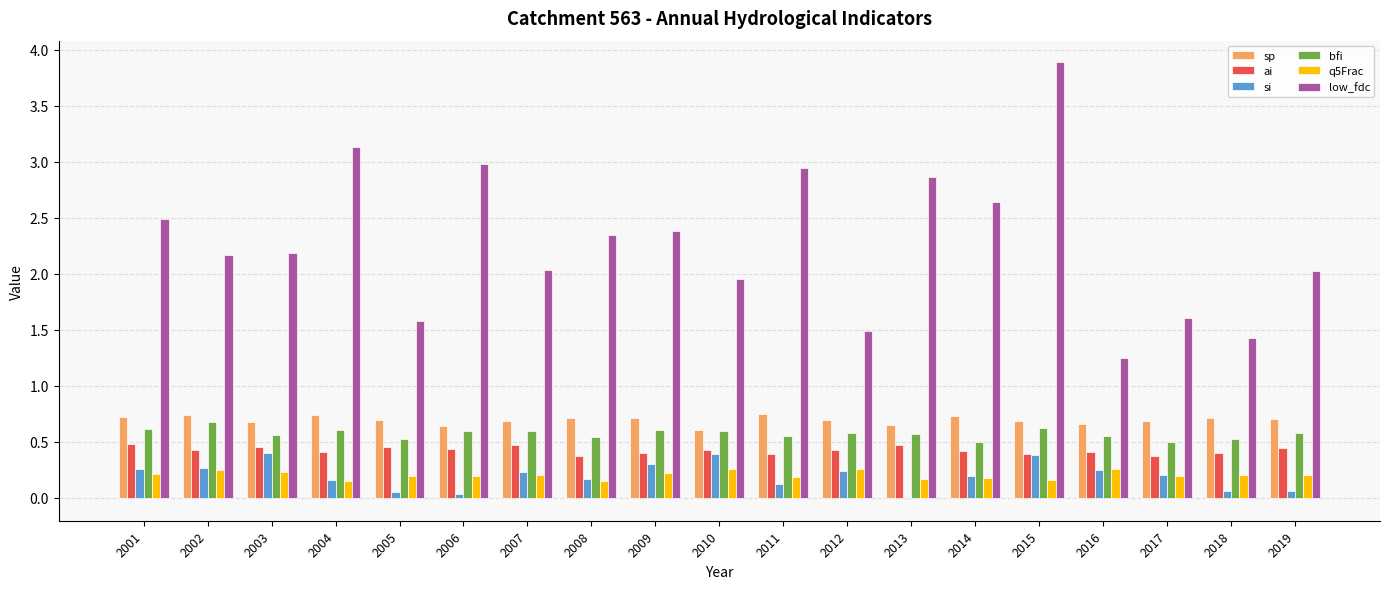

Which label corresponds to the largest value in the chart?

2015